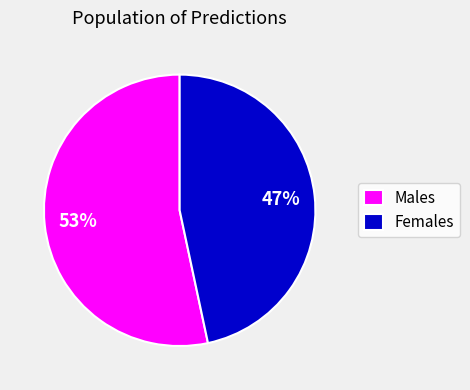

Is the sum of Females and Males greater than half?

Yes